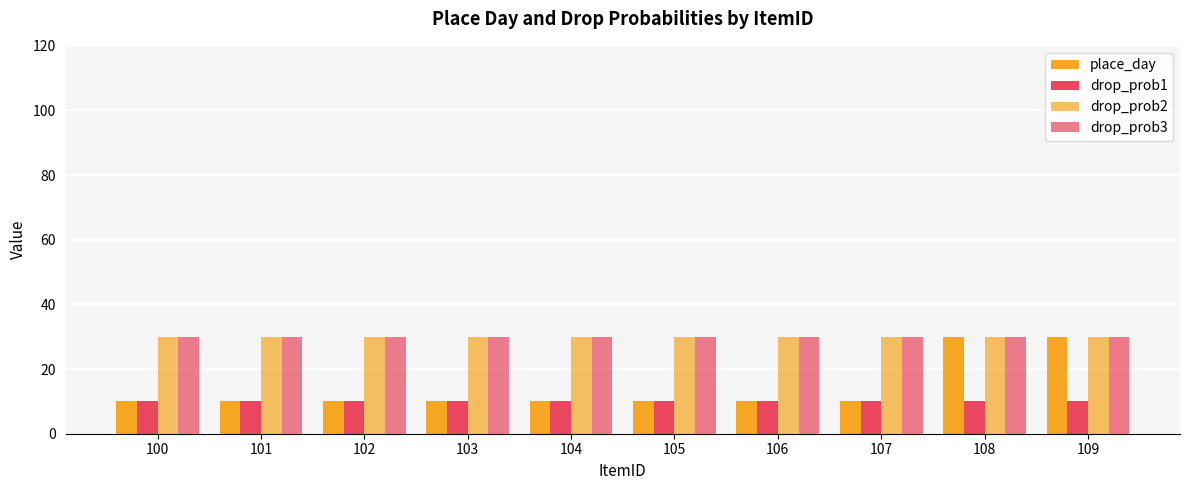

How many series are shown in this chart?

4